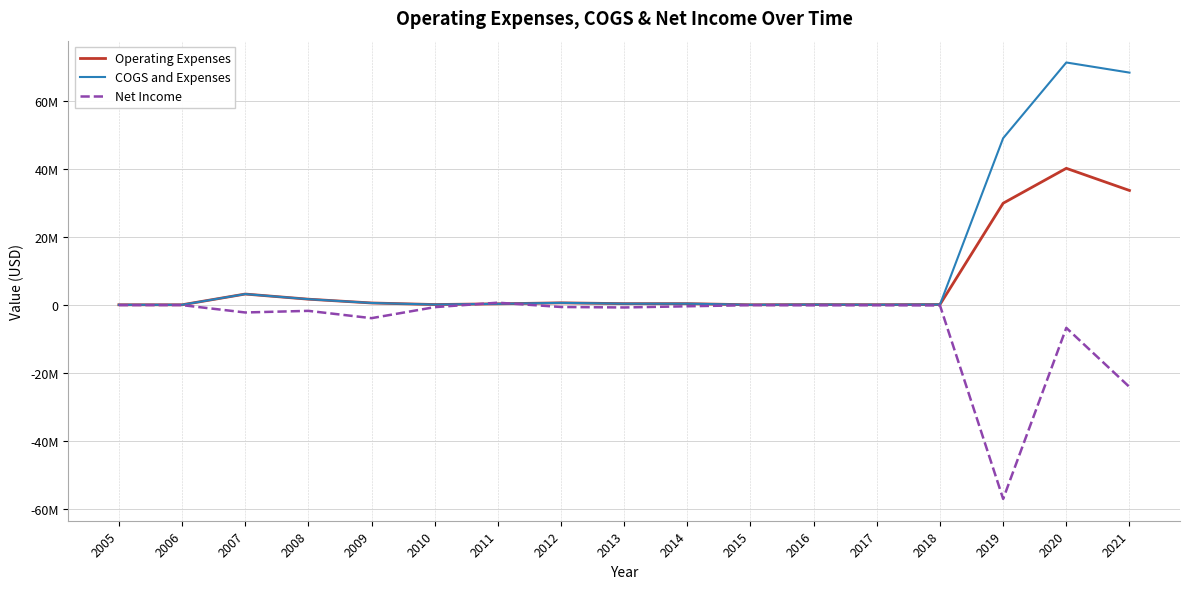

Is this an area chart (filled region under the line)?

No